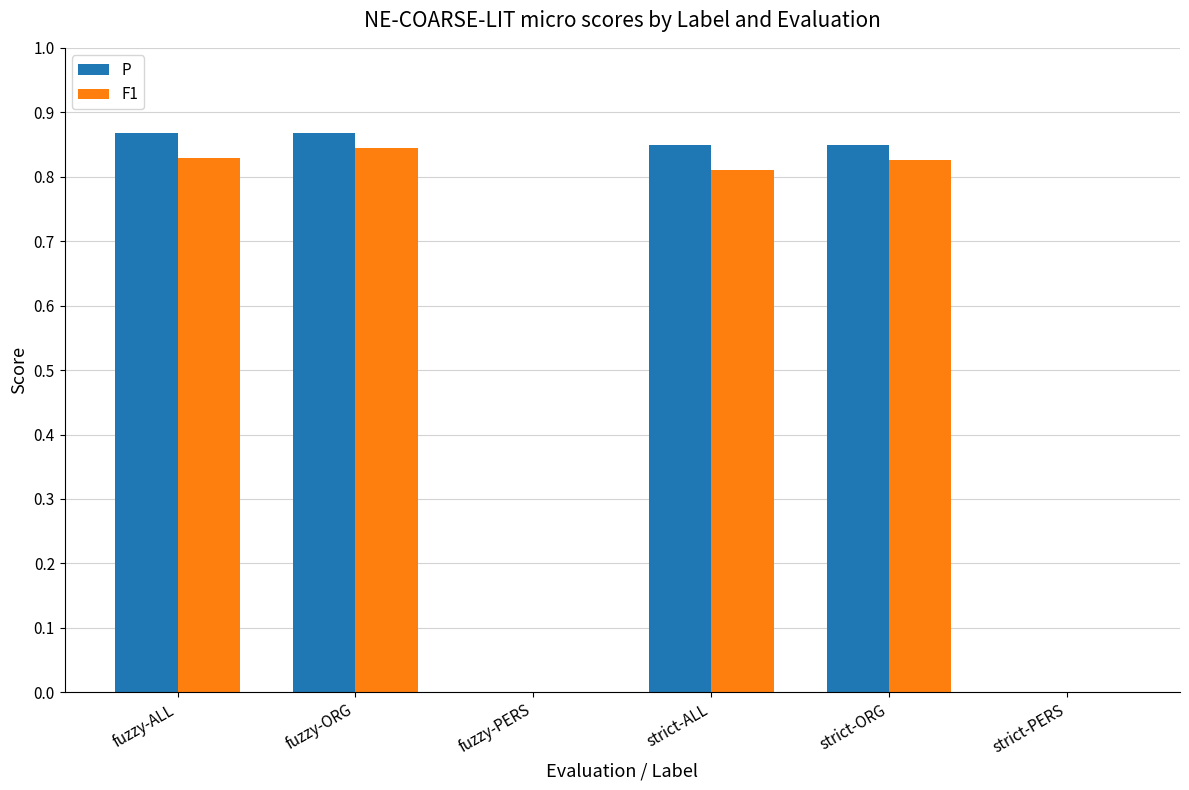

The value of P at fuzzy-PERS is 0.0. True or false?

True